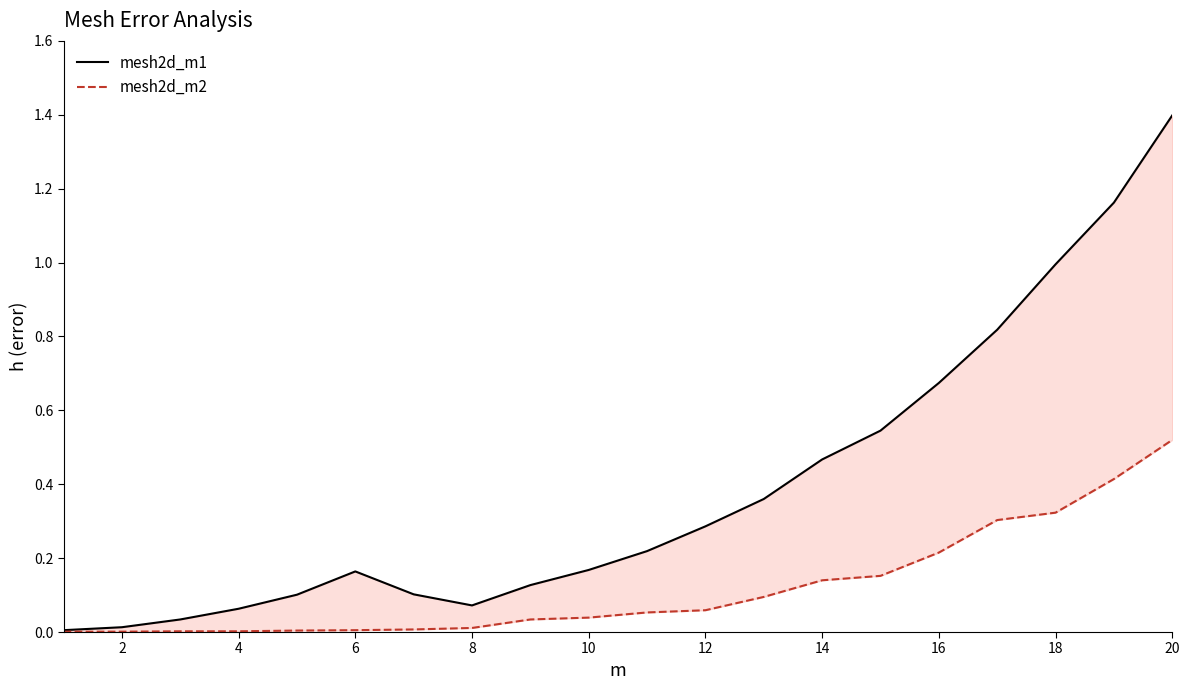

Is the value of mesh2d_m2 at 10 greater than the value of mesh2d_m1 at 8?

No